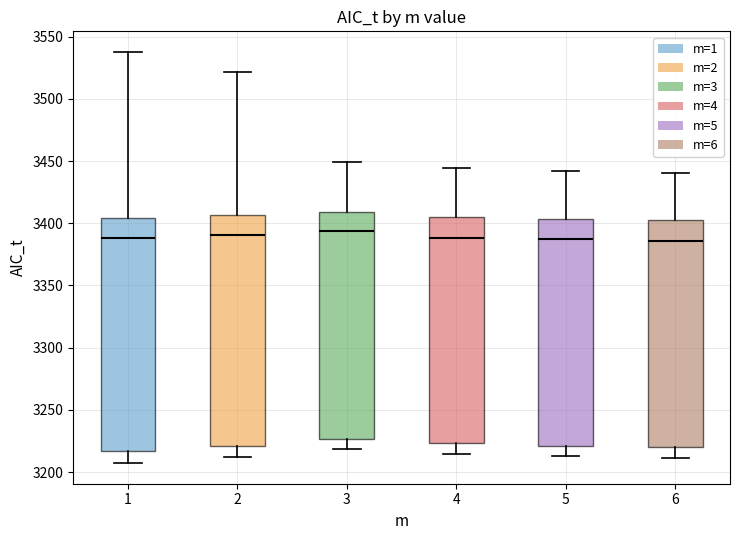

Reading left to right, transcribe this box plot: for each box, give where its median line is, the range the box spans, and where its two whiskers end, as read against the y-axis. The values are not printed on the chart, so give them approximately, as read against the axis.

1: median 3390, box 3215 to 3405, whiskers 3205 to 3540
2: median 3390, box 3220 to 3405, whiskers 3210 to 3520
3: median 3395, box 3225 to 3410, whiskers 3220 to 3450
4: median 3390, box 3225 to 3405, whiskers 3215 to 3445
5: median 3385, box 3220 to 3405, whiskers 3215 to 3440
6: median 3385, box 3220 to 3400, whiskers 3210 to 3440